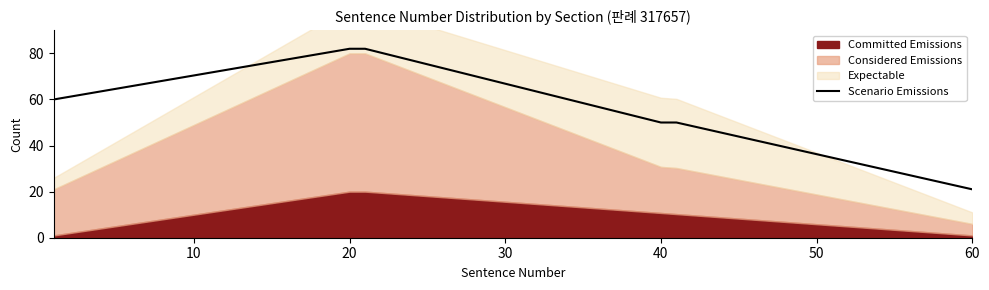

What is the sum of all Committed Emissions values?

820